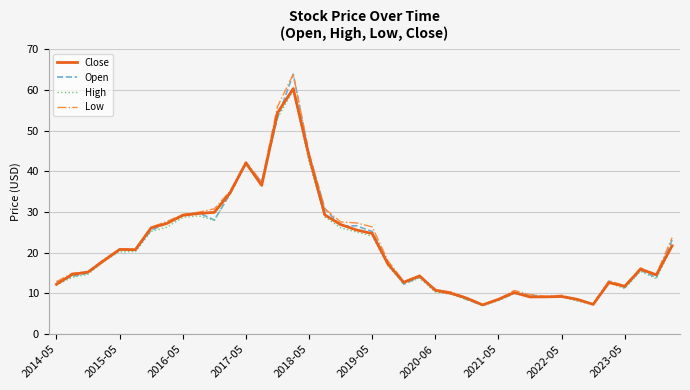

Which series has the largest range (max minus min)?

Open